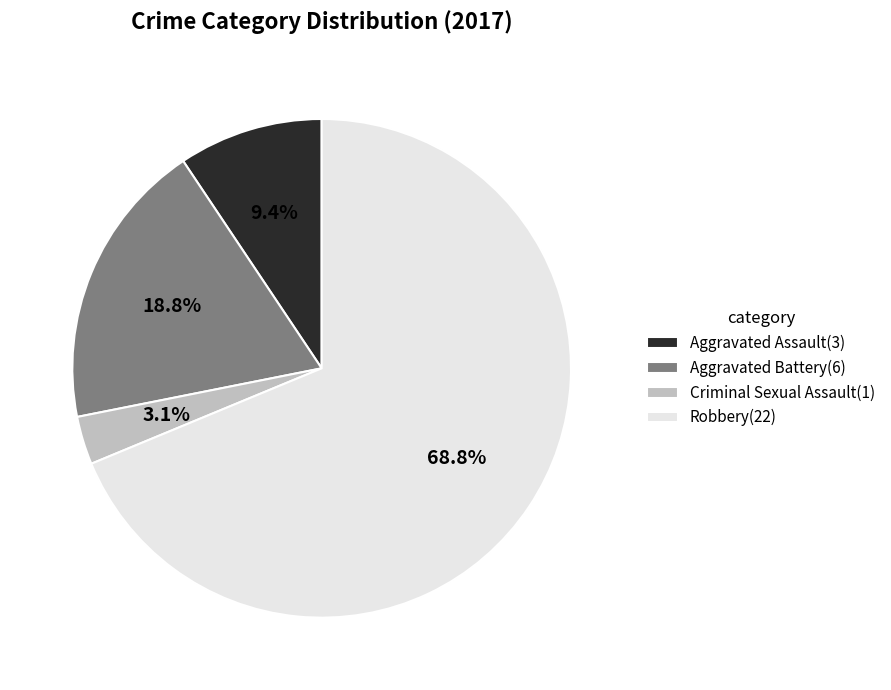

Count the number of slices in the pie.

4